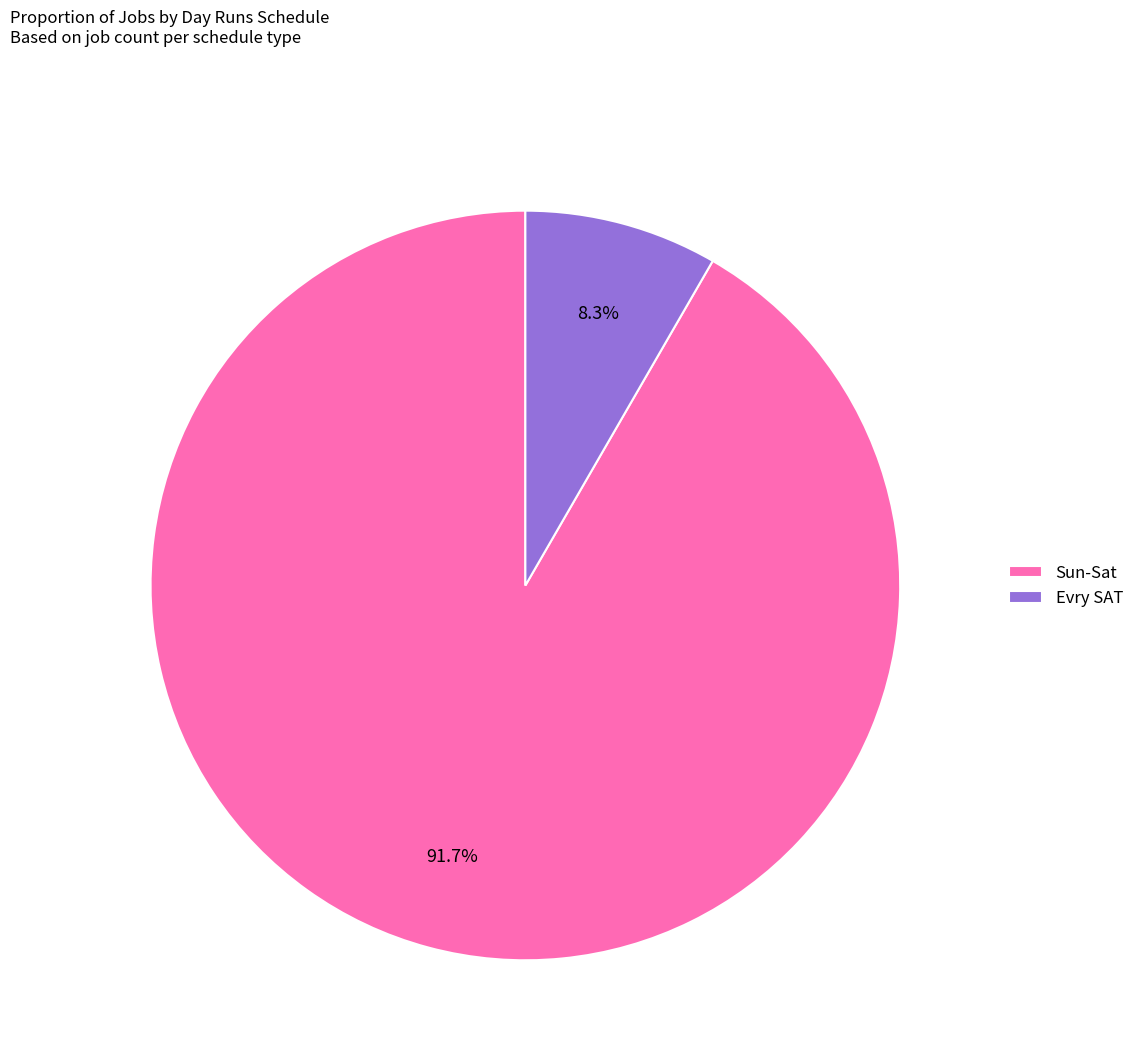

To the nearest percent, what is the difference between the Evry SAT and Sun-Sat slice percentages?

83%